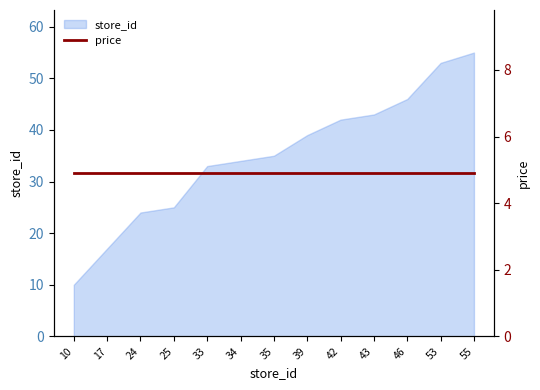

True or false: the data shows 17 at 39.

False